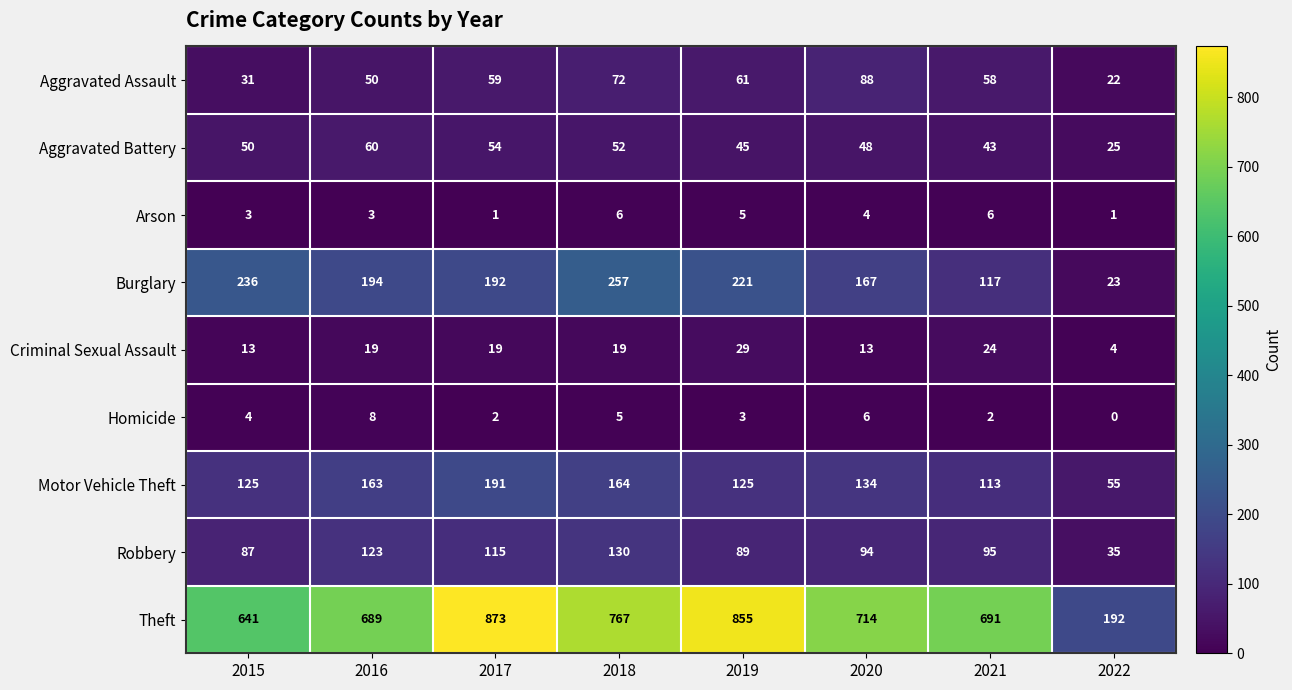

What is the sum of all Homicide values?

30